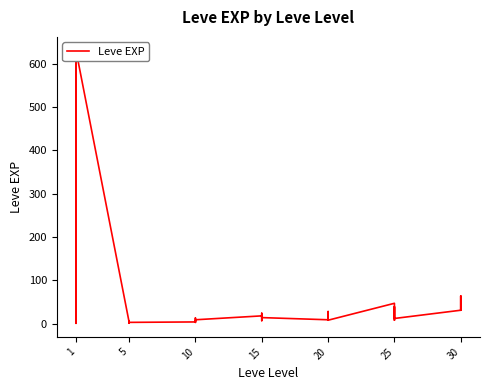

What is the maximum value shown in the chart?

630